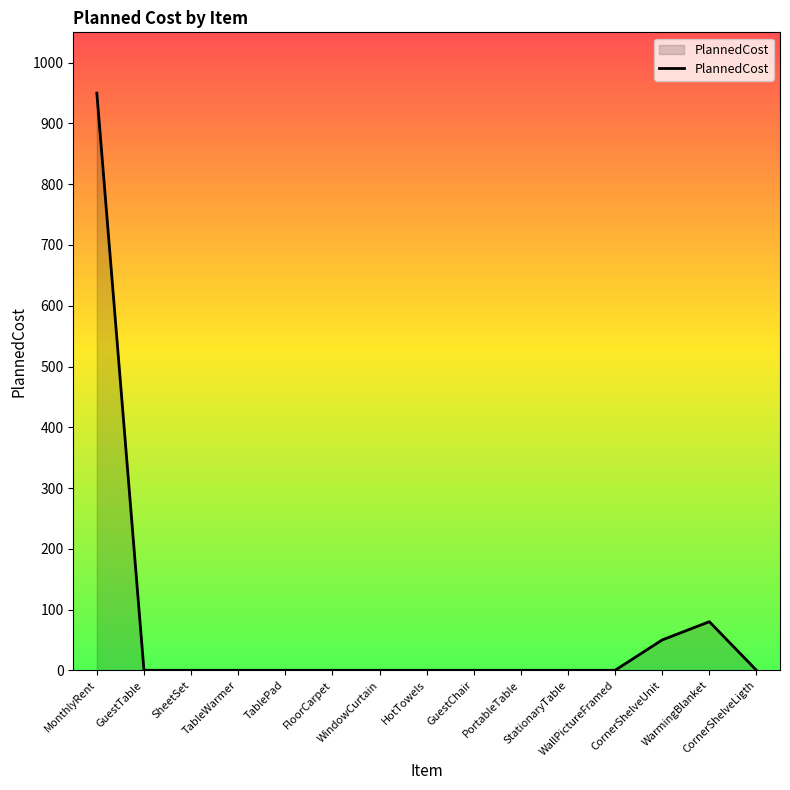

What is the average value?

72